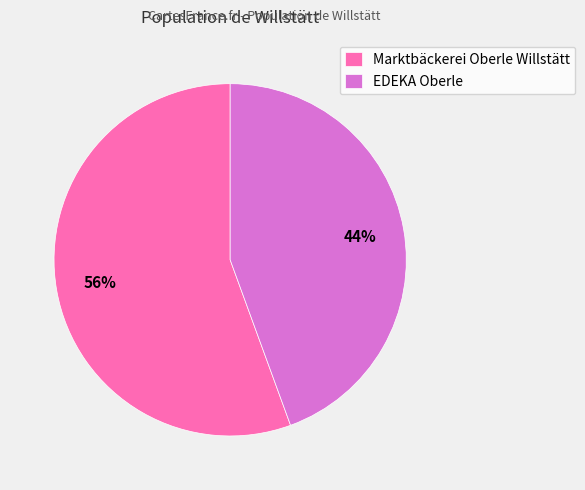

Count the number of slices in the pie.

2